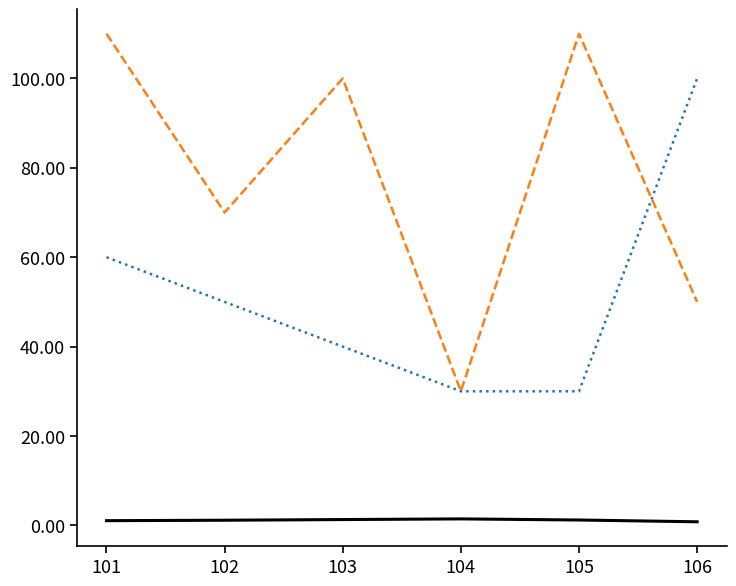

What is the sum of all _speed values?

7.0